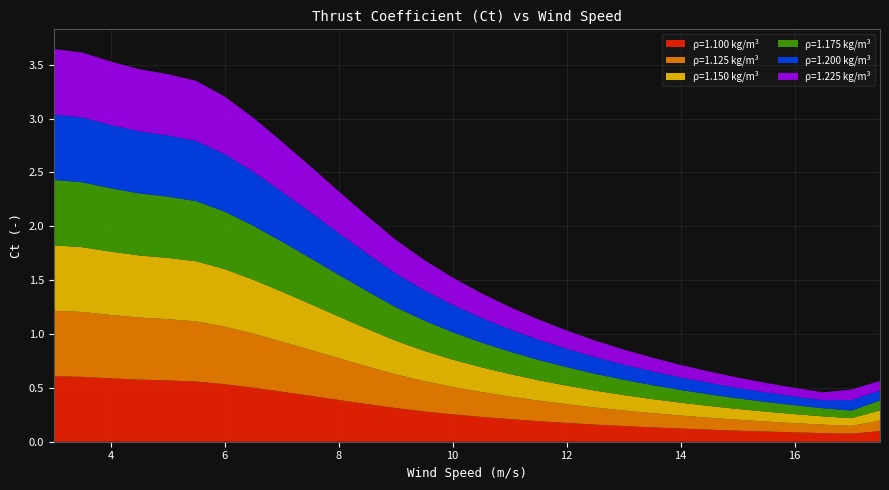

Reading right to left, extract all data points from this chart.

1.100: 17.5=0.1	17.0=0.1	16.5=0.1	16.0=0.1	15.5=0.1	15.0=0.1	14.5=0.1	14.0=0.1	13.5=0.1	13.0=0.1	12.5=0.2	12.0=0.2	11.5=0.2	11.0=0.2	10.5=0.2	10.0=0.3	9.5=0.3	9.0=0.3	8.5=0.3	8.0=0.4	7.5=0.4	7.0=0.5	6.5=0.5	6.0=0.5	5.5=0.6	5.0=0.6	4.5=0.6	4.0=0.6	3.5=0.6	3.0=0.6
1.125: 17.5=0.1	17.0=0.1	16.5=0.1	16.0=0.1	15.5=0.1	15.0=0.1	14.5=0.1	14.0=0.1	13.5=0.1	13.0=0.1	12.5=0.2	12.0=0.2	11.5=0.2	11.0=0.2	10.5=0.2	10.0=0.3	9.5=0.3	9.0=0.3	8.5=0.3	8.0=0.4	7.5=0.4	7.0=0.5	6.5=0.5	6.0=0.5	5.5=0.6	5.0=0.6	4.5=0.6	4.0=0.6	3.5=0.6	3.0=0.6
1.150: 17.5=0.1	17.0=0.1	16.5=0.1	16.0=0.1	15.5=0.1	15.0=0.1	14.5=0.1	14.0=0.1	13.5=0.1	13.0=0.1	12.5=0.2	12.0=0.2	11.5=0.2	11.0=0.2	10.5=0.2	10.0=0.3	9.5=0.3	9.0=0.3	8.5=0.3	8.0=0.4	7.5=0.4	7.0=0.5	6.5=0.5	6.0=0.5	5.5=0.6	5.0=0.6	4.5=0.6	4.0=0.6	3.5=0.6	3.0=0.6
1.175: 17.5=0.1	17.0=0.1	16.5=0.1	16.0=0.1	15.5=0.1	15.0=0.1	14.5=0.1	14.0=0.1	13.5=0.1	13.0=0.1	12.5=0.2	12.0=0.2	11.5=0.2	11.0=0.2	10.5=0.2	10.0=0.3	9.5=0.3	9.0=0.3	8.5=0.3	8.0=0.4	7.5=0.4	7.0=0.5	6.5=0.5	6.0=0.5	5.5=0.6	5.0=0.6	4.5=0.6	4.0=0.6	3.5=0.6	3.0=0.6
1.200: 17.5=0.1	17.0=0.1	16.5=0.1	16.0=0.1	15.5=0.1	15.0=0.1	14.5=0.1	14.0=0.1	13.5=0.1	13.0=0.1	12.5=0.2	12.0=0.2	11.5=0.2	11.0=0.2	10.5=0.2	10.0=0.3	9.5=0.3	9.0=0.3	8.5=0.3	8.0=0.4	7.5=0.4	7.0=0.5	6.5=0.5	6.0=0.5	5.5=0.6	5.0=0.6	4.5=0.6	4.0=0.6	3.5=0.6	3.0=0.6
1.225: 17.5=0.1	17.0=0.1	16.5=0.1	16.0=0.1	15.5=0.1	15.0=0.1	14.5=0.1	14.0=0.1	13.5=0.1	13.0=0.1	12.5=0.2	12.0=0.2	11.5=0.2	11.0=0.2	10.5=0.2	10.0=0.3	9.5=0.3	9.0=0.3	8.5=0.3	8.0=0.4	7.5=0.4	7.0=0.5	6.5=0.5	6.0=0.5	5.5=0.6	5.0=0.6	4.5=0.6	4.0=0.6	3.5=0.6	3.0=0.6